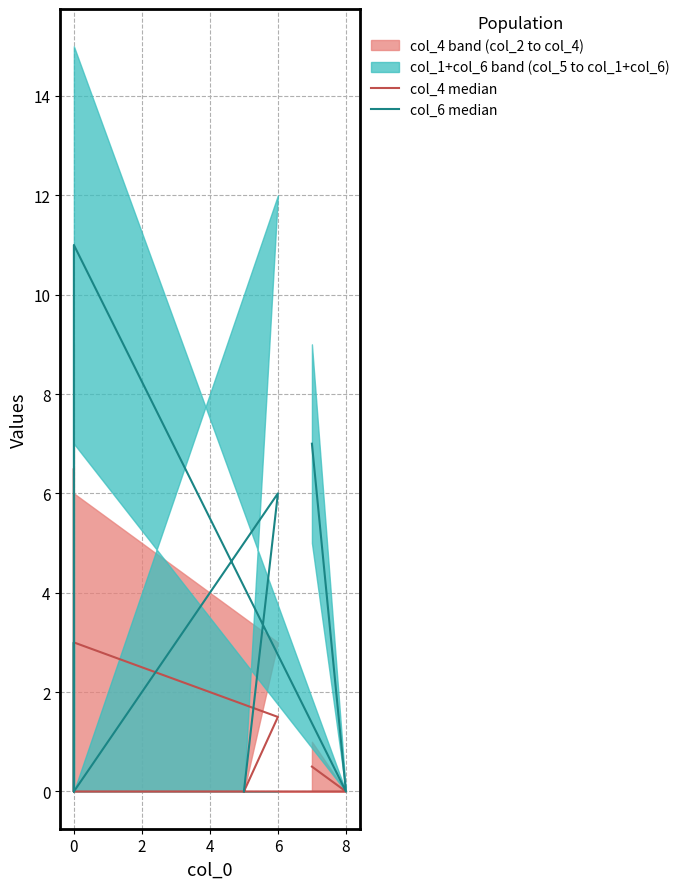

How many distinct data groups are displayed?

2